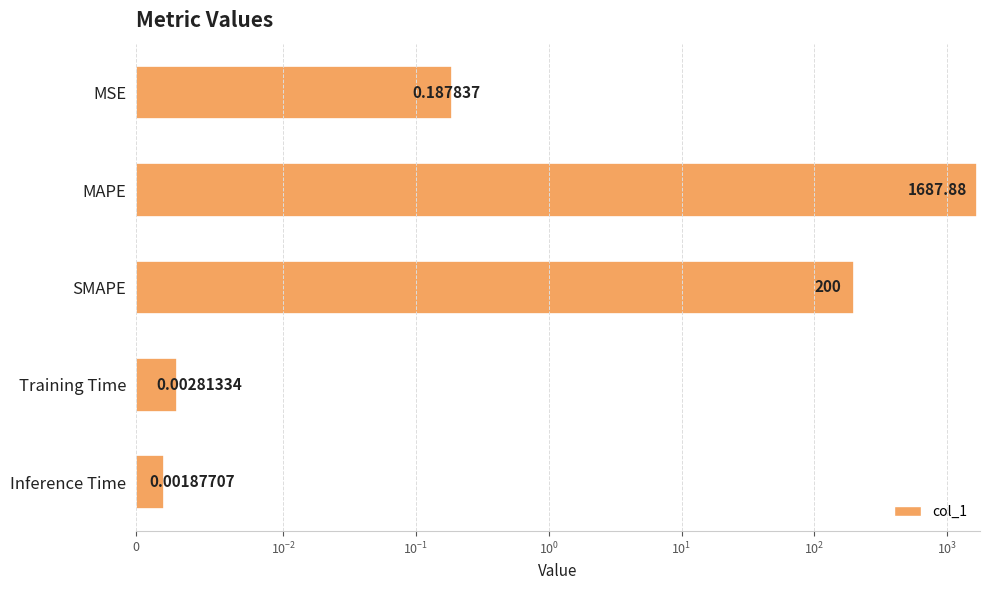

How many data points does each series have?

5